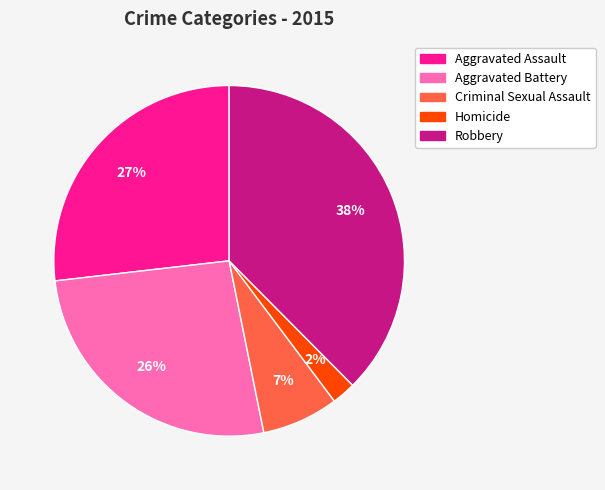

Does Robbery account for over 50% of the chart?

No